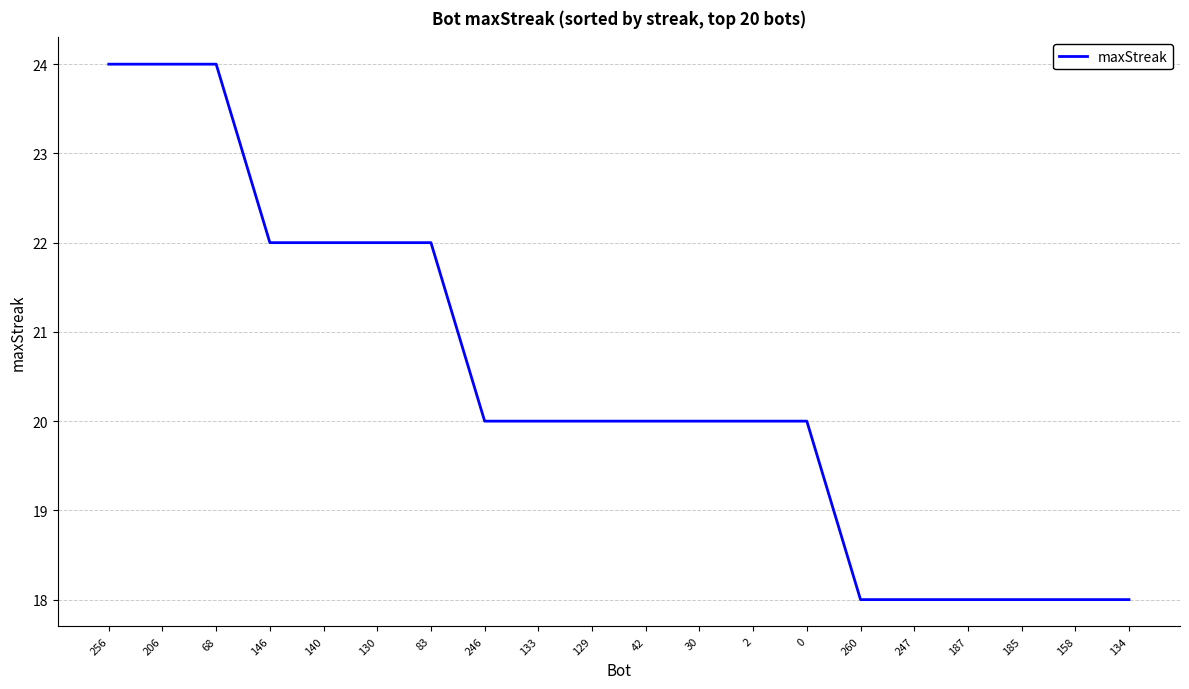

What position from the left is 146?

4